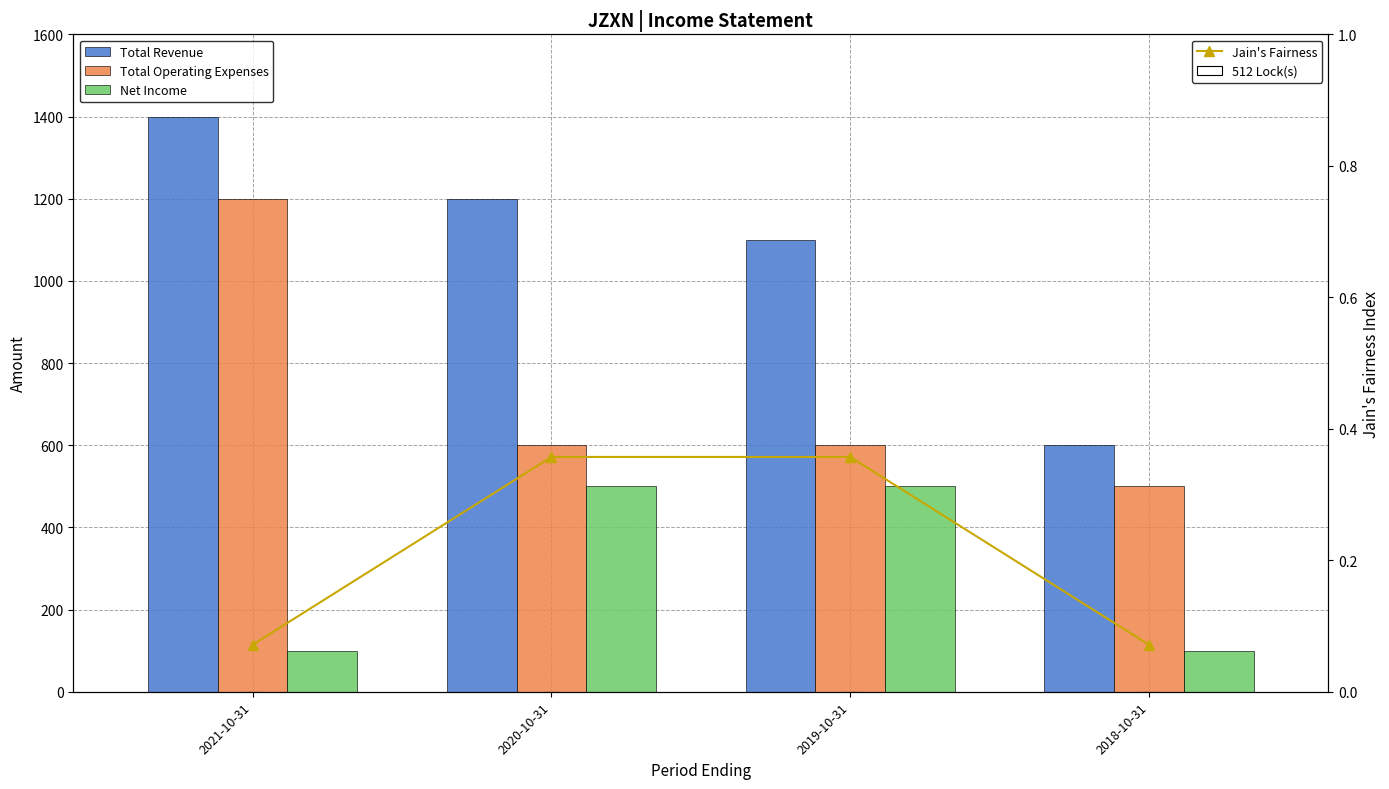

Which series has the widest spread of values?

Total Revenue